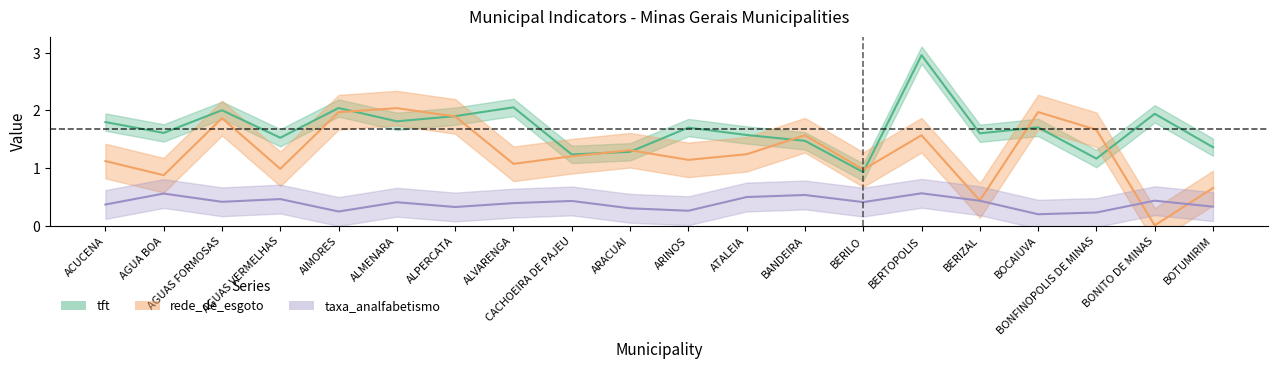

True or false: rede_de_esgoto has a value of 0.4 at BERIZAL.

True